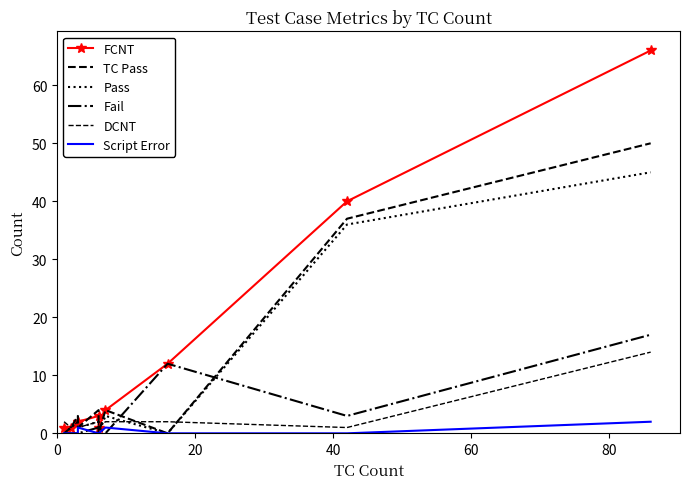

What are all the series names shown in the legend?

FCNT, TC Pass, Pass, Fail, DCNT, Script Error